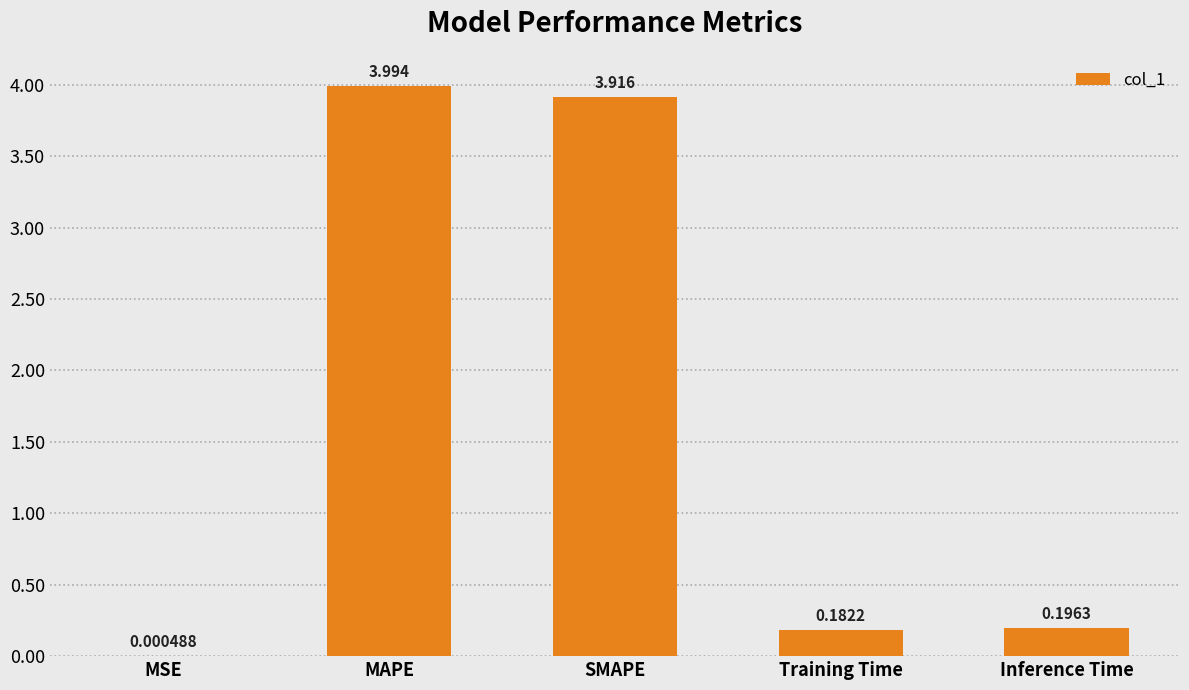

At which label is the value closest to 1?

Inference Time